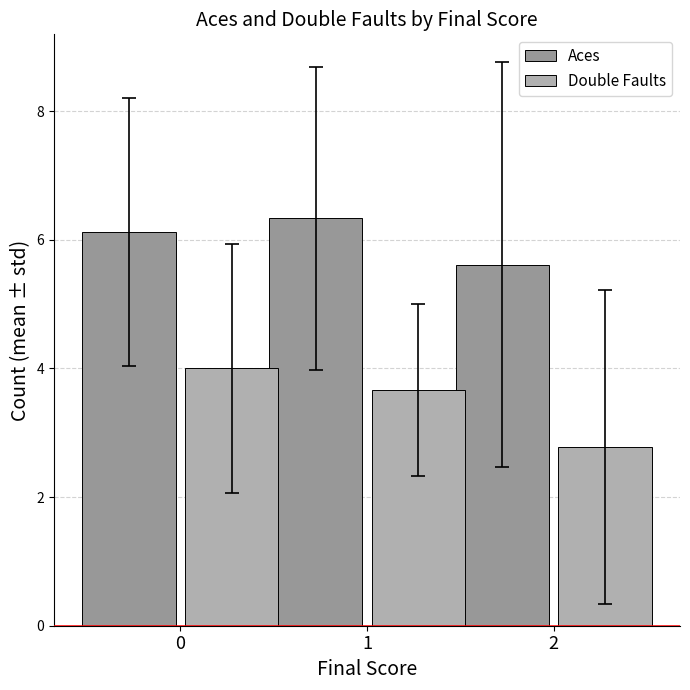

Rank the series at 1 from highest to lowest value.

Aces, Double Faults